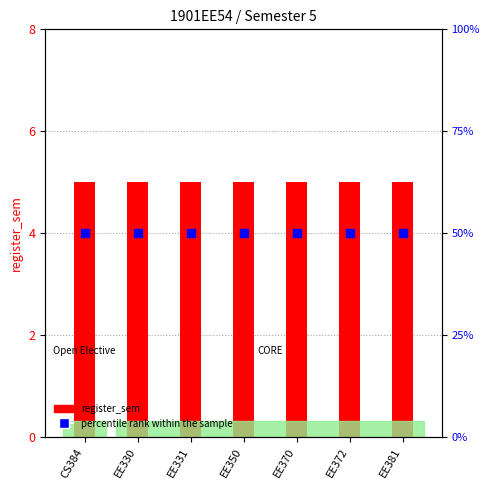

Which series has the widest spread of Y values?

register_sem